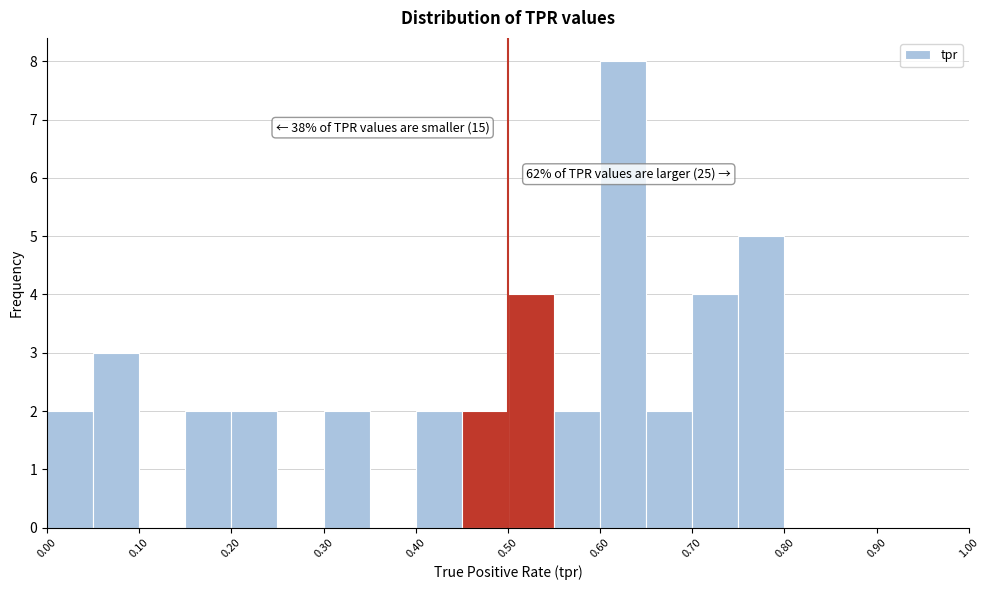

Which range on the x-axis has the tallest bar?

0.60 to 0.65